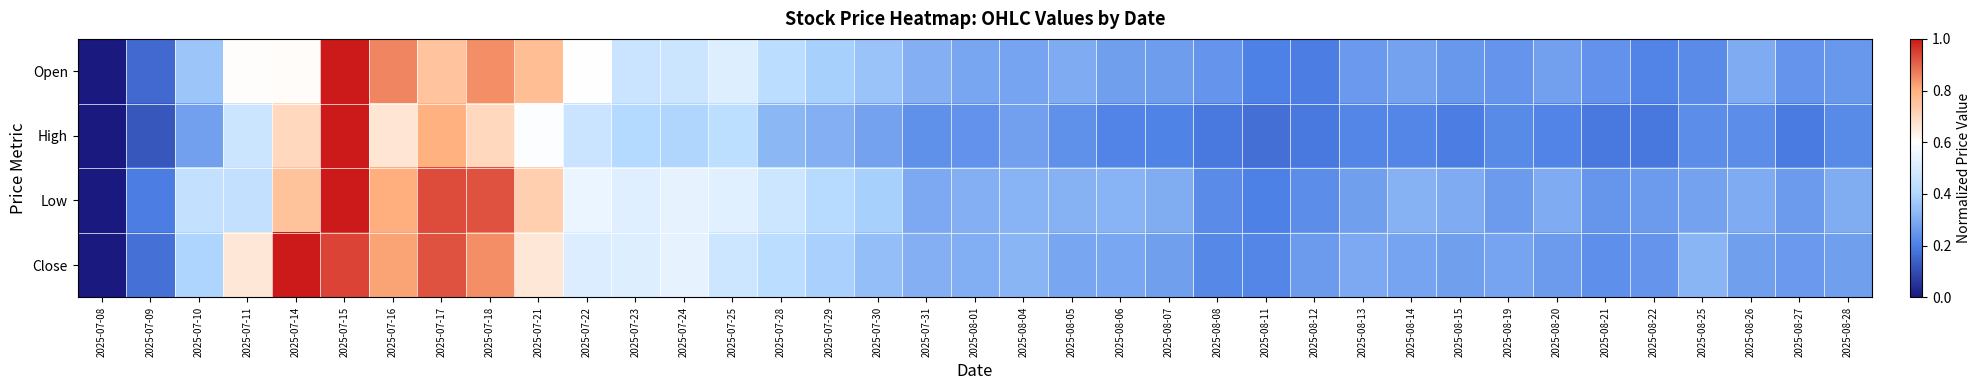

Reading left to right, what are all the values shown in this chart?

Open: 2025-07-08=0.0	2025-07-09=0.2	2025-07-10=0.4	2025-07-11=0.6	2025-07-14=0.6	2025-07-15=1.0	2025-07-16=0.9	2025-07-17=0.8	2025-07-18=0.8	2025-07-21=0.8	2025-07-22=0.6	2025-07-23=0.5	2025-07-24=0.5	2025-07-25=0.5	2025-07-28=0.4	2025-07-29=0.4	2025-07-30=0.4	2025-07-31=0.3	2025-08-01=0.3	2025-08-04=0.3	2025-08-05=0.3	2025-08-06=0.3	2025-08-07=0.3	2025-08-08=0.2	2025-08-11=0.2	2025-08-12=0.2	2025-08-13=0.3	2025-08-14=0.3	2025-08-15=0.3	2025-08-19=0.2	2025-08-20=0.3	2025-08-21=0.2	2025-08-22=0.2	2025-08-25=0.2	2025-08-26=0.3	2025-08-27=0.2	2025-08-28=0.3
High: 2025-07-08=0.0	2025-07-09=0.1	2025-07-10=0.3	2025-07-11=0.5	2025-07-14=0.7	2025-07-15=1.0	2025-07-16=0.7	2025-07-17=0.8	2025-07-18=0.7	2025-07-21=0.6	2025-07-22=0.5	2025-07-23=0.4	2025-07-24=0.4	2025-07-25=0.4	2025-07-28=0.3	2025-07-29=0.3	2025-07-30=0.3	2025-07-31=0.2	2025-08-01=0.2	2025-08-04=0.3	2025-08-05=0.2	2025-08-06=0.2	2025-08-07=0.2	2025-08-08=0.2	2025-08-11=0.2	2025-08-12=0.2	2025-08-13=0.2	2025-08-14=0.2	2025-08-15=0.2	2025-08-19=0.2	2025-08-20=0.2	2025-08-21=0.2	2025-08-22=0.2	2025-08-25=0.2	2025-08-26=0.2	2025-08-27=0.2	2025-08-28=0.2
Low: 2025-07-08=0.0	2025-07-09=0.2	2025-07-10=0.4	2025-07-11=0.4	2025-07-14=0.8	2025-07-15=1.0	2025-07-16=0.8	2025-07-17=0.9	2025-07-18=0.9	2025-07-21=0.7	2025-07-22=0.5	2025-07-23=0.5	2025-07-24=0.5	2025-07-25=0.5	2025-07-28=0.5	2025-07-29=0.4	2025-07-30=0.4	2025-07-31=0.3	2025-08-01=0.3	2025-08-04=0.3	2025-08-05=0.3	2025-08-06=0.3	2025-08-07=0.3	2025-08-08=0.2	2025-08-11=0.2	2025-08-12=0.2	2025-08-13=0.3	2025-08-14=0.3	2025-08-15=0.3	2025-08-19=0.3	2025-08-20=0.3	2025-08-21=0.3	2025-08-22=0.3	2025-08-25=0.3	2025-08-26=0.3	2025-08-27=0.3	2025-08-28=0.3
Close: 2025-07-08=0.0	2025-07-09=0.2	2025-07-10=0.4	2025-07-11=0.7	2025-07-14=1.0	2025-07-15=0.9	2025-07-16=0.8	2025-07-17=0.9	2025-07-18=0.8	2025-07-21=0.7	2025-07-22=0.5	2025-07-23=0.5	2025-07-24=0.5	2025-07-25=0.5	2025-07-28=0.4	2025-07-29=0.4	2025-07-30=0.3	2025-07-31=0.3	2025-08-01=0.3	2025-08-04=0.3	2025-08-05=0.3	2025-08-06=0.3	2025-08-07=0.3	2025-08-08=0.2	2025-08-11=0.2	2025-08-12=0.3	2025-08-13=0.3	2025-08-14=0.3	2025-08-15=0.3	2025-08-19=0.3	2025-08-20=0.3	2025-08-21=0.2	2025-08-22=0.2	2025-08-25=0.3	2025-08-26=0.3	2025-08-27=0.3	2025-08-28=0.3